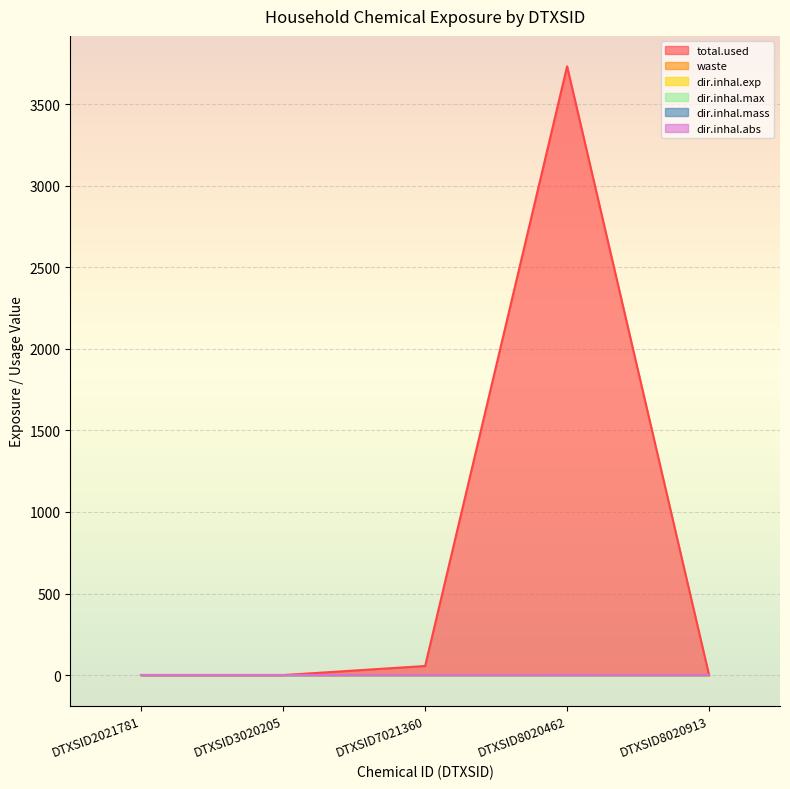

What is the value of the total.used point at the 3rd from the left?

55.7